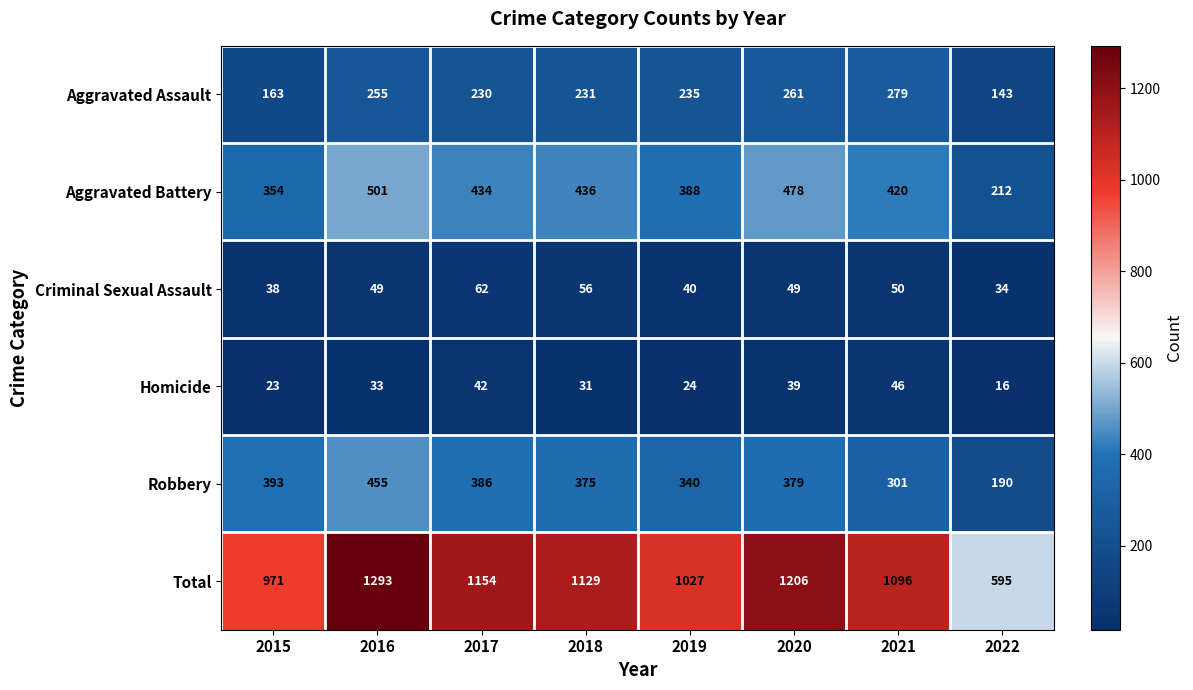

The Homicide series shows 24 at 2019. True or false?

True